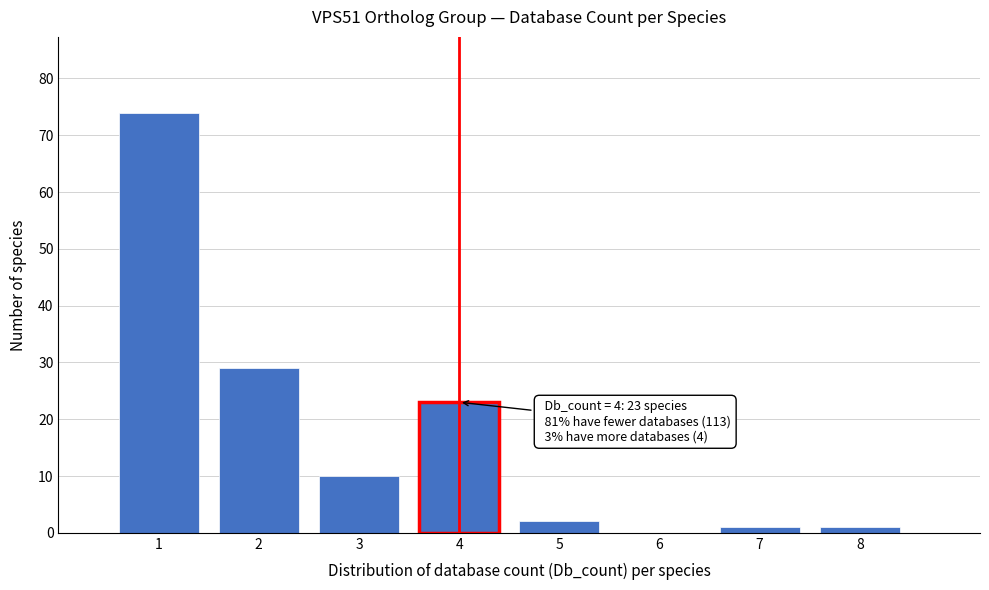

Which range on the x-axis has the tallest bar?

0.5 to 1.5